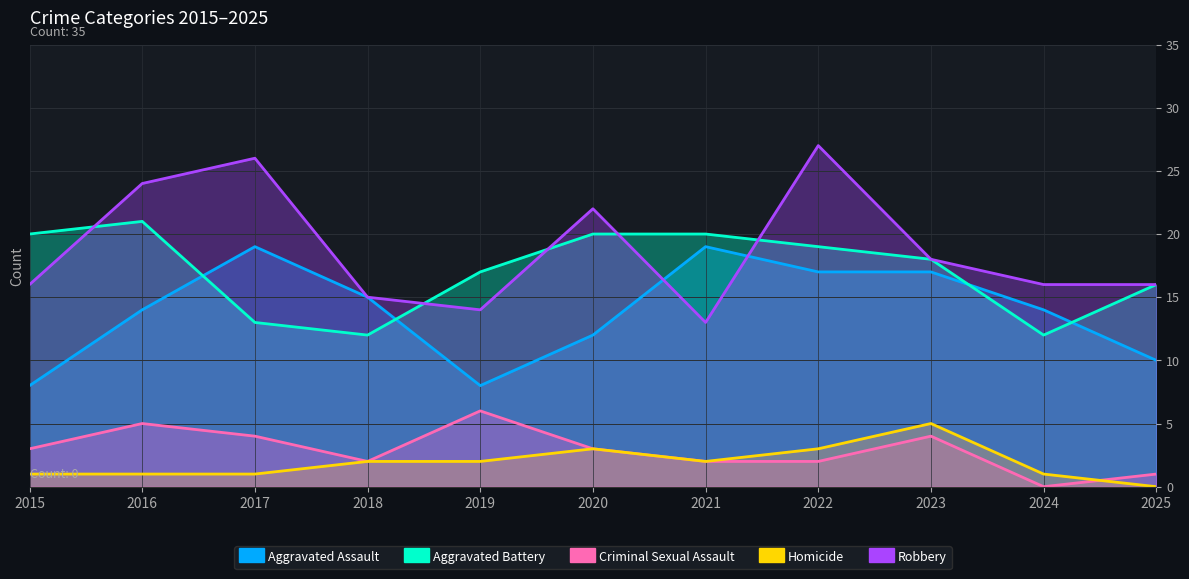

True or false: Aggravated Assault and Aggravated Battery intersect in this chart.

True